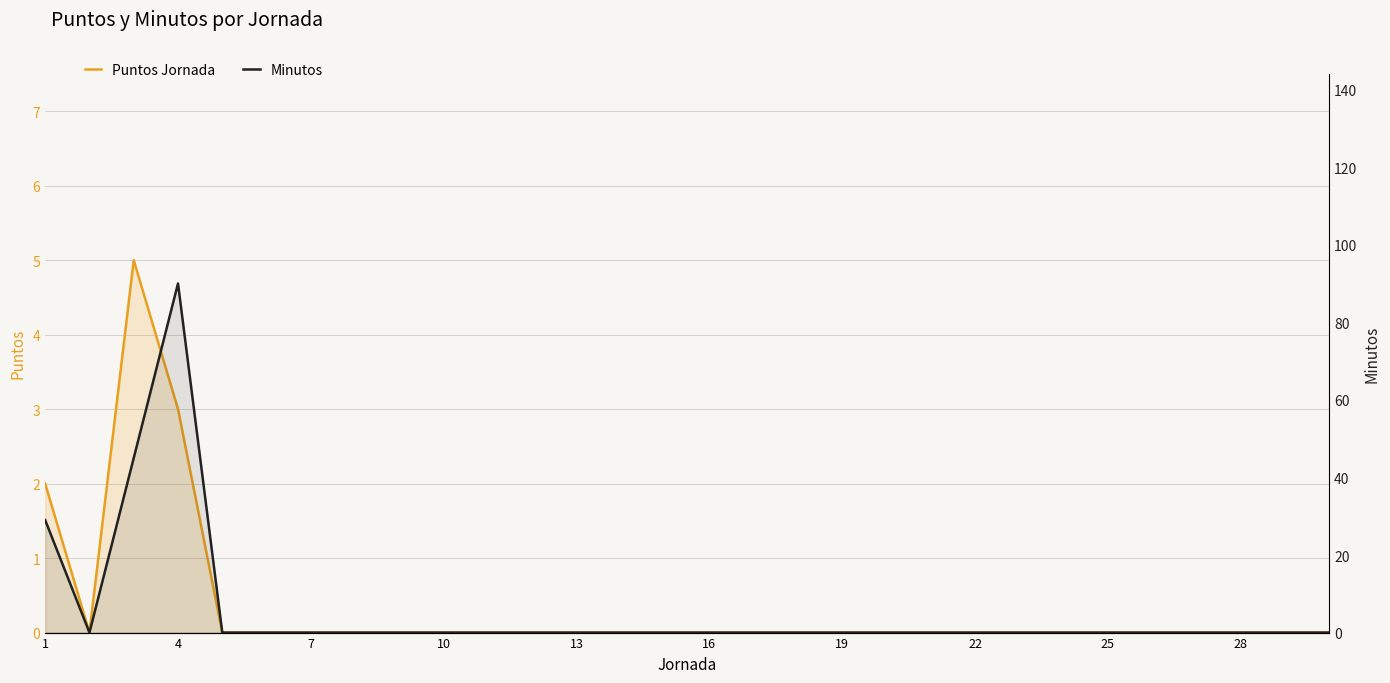

List the series in order of their peak value, lowest first.

Puntos Jornada, Minutos